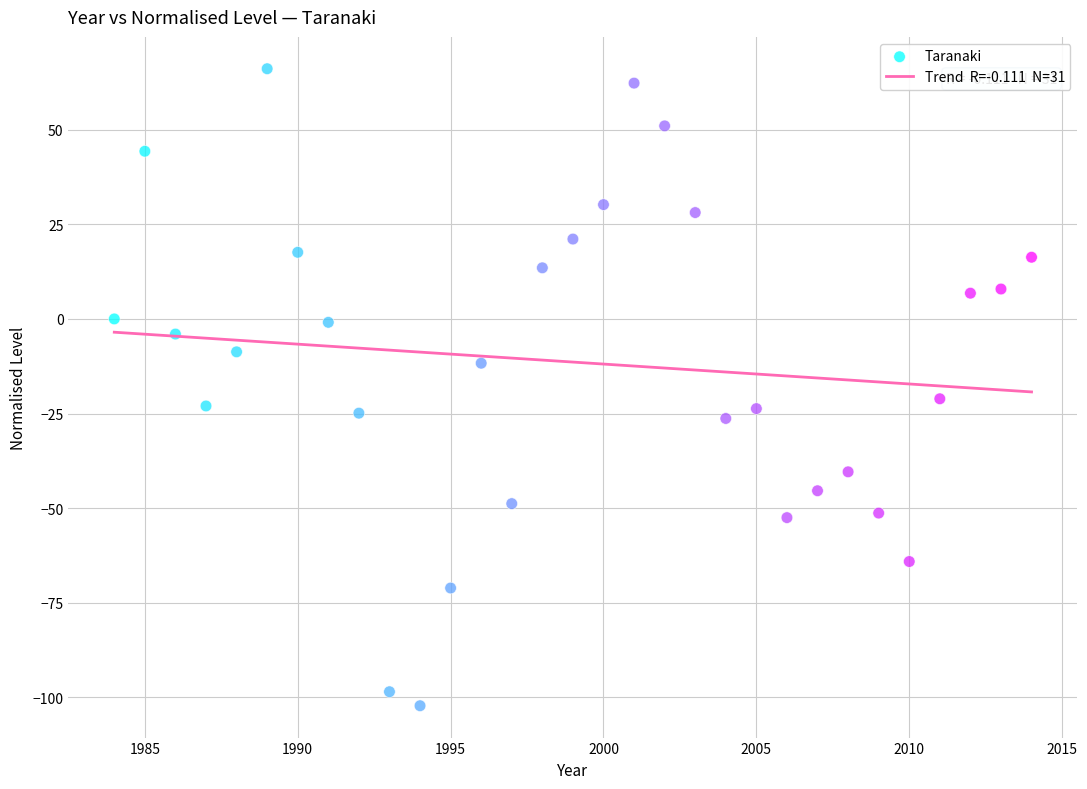

What Y value in the scatter plot is closest to -18?

-21.1